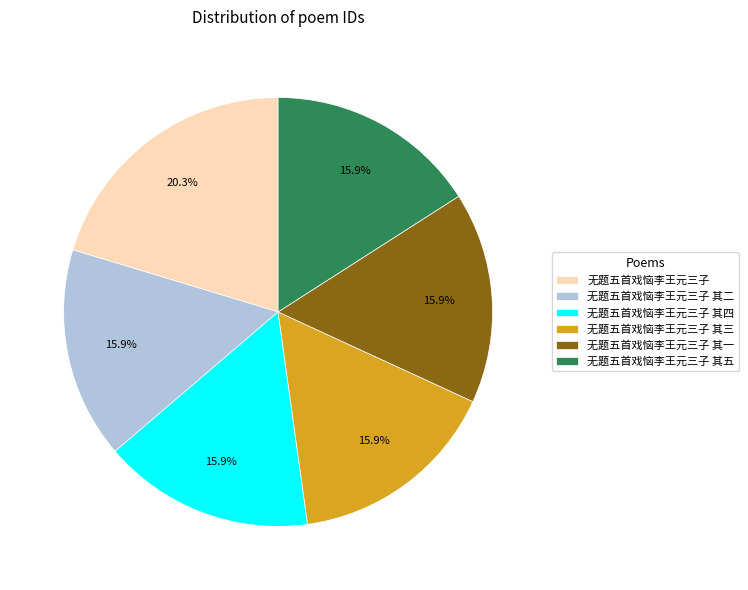

What is the total percentage of 无题五首戏恼李王元三子 其三 and 无题五首戏恼李王元三子 其二?

31.9%